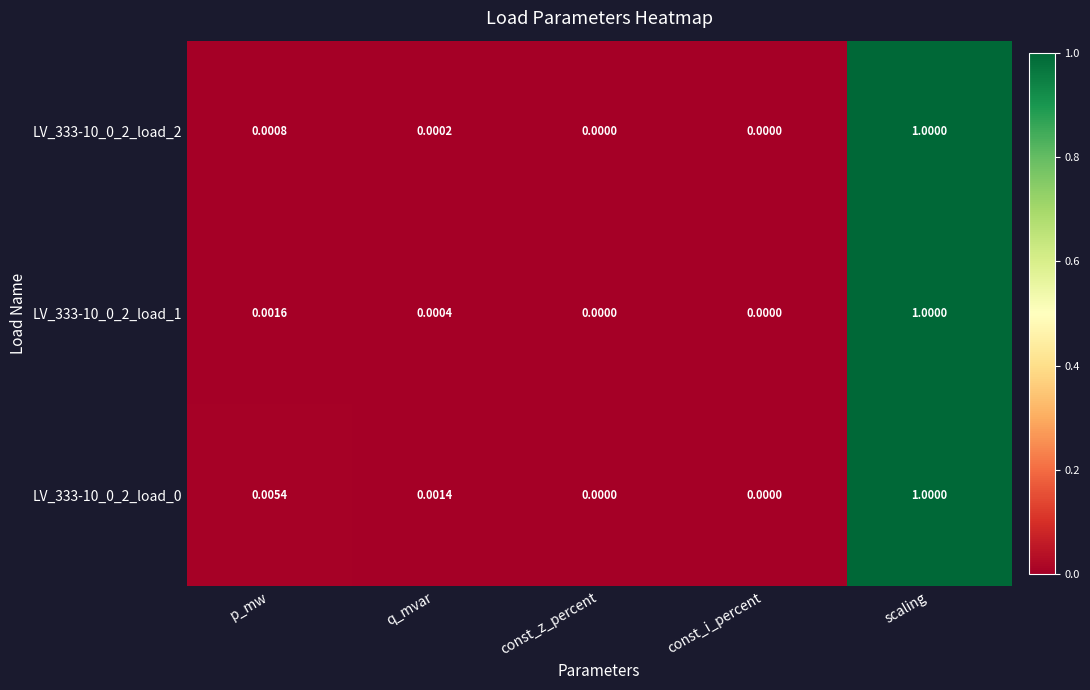

At which category is the sum across all series the highest?

scaling